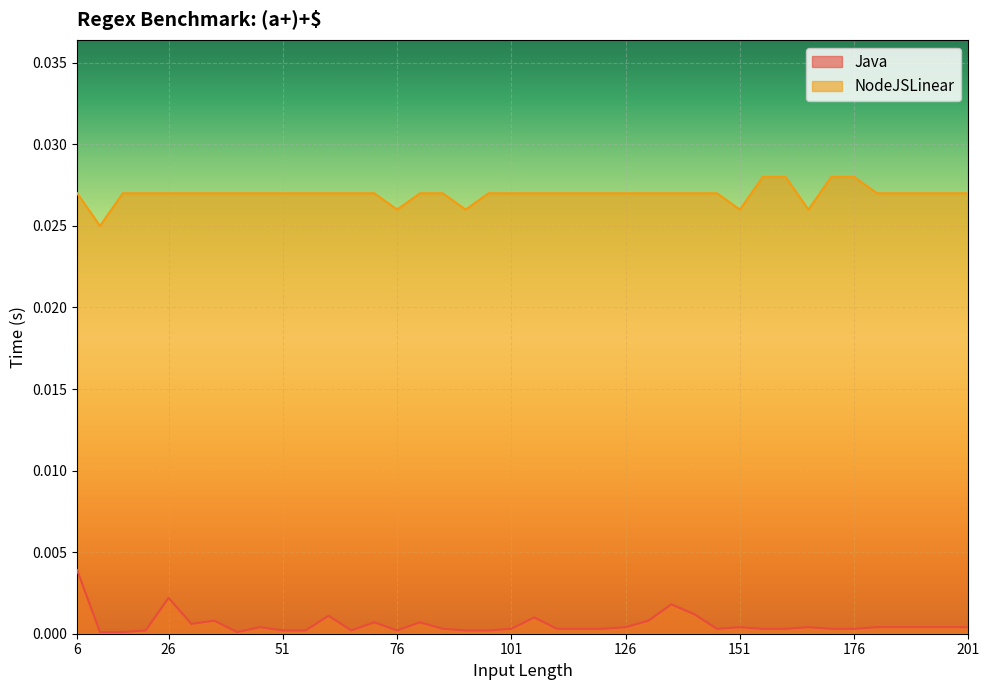

Is it true that Java equals 0.0 at 46?

False